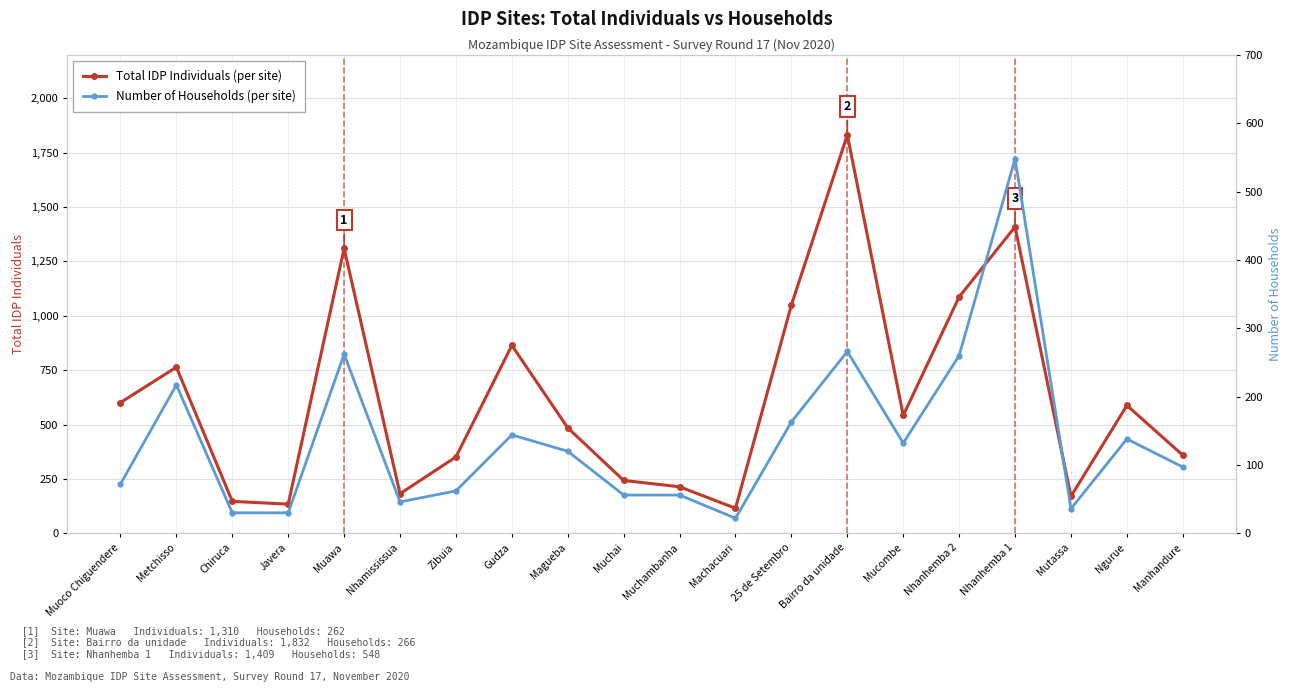

The Total IDP Individuals series shows 69 at Javera. True or false?

False